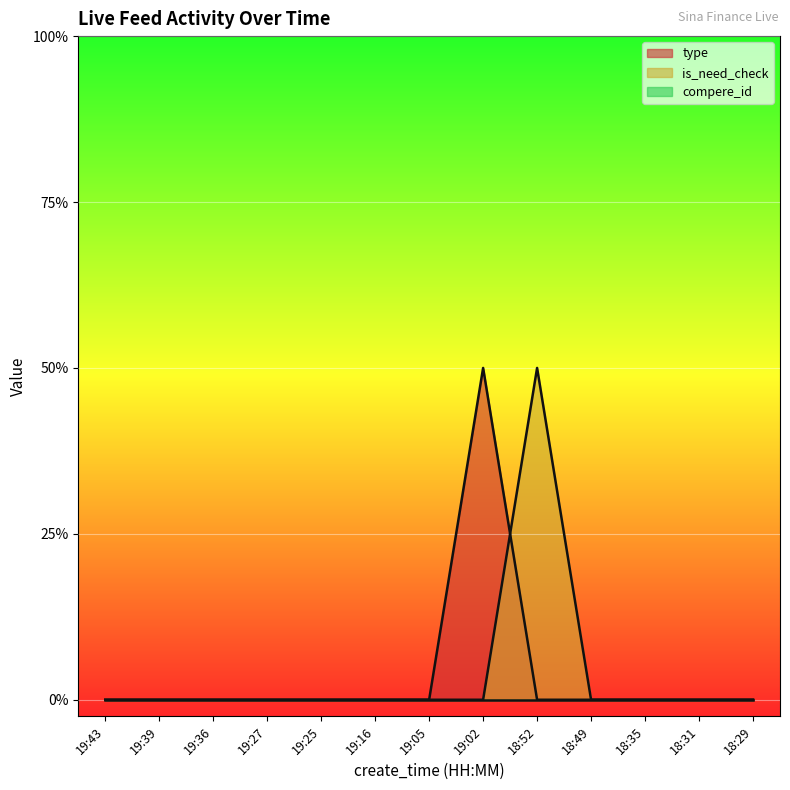

Reading left to right, transcribe all the data shown in this chart.

type: 0	0	0	0	0	0	0	1	0	0	0	0	0
is_need_check: 0	0	0	0	0	0	0	0	1	0	0	0	0